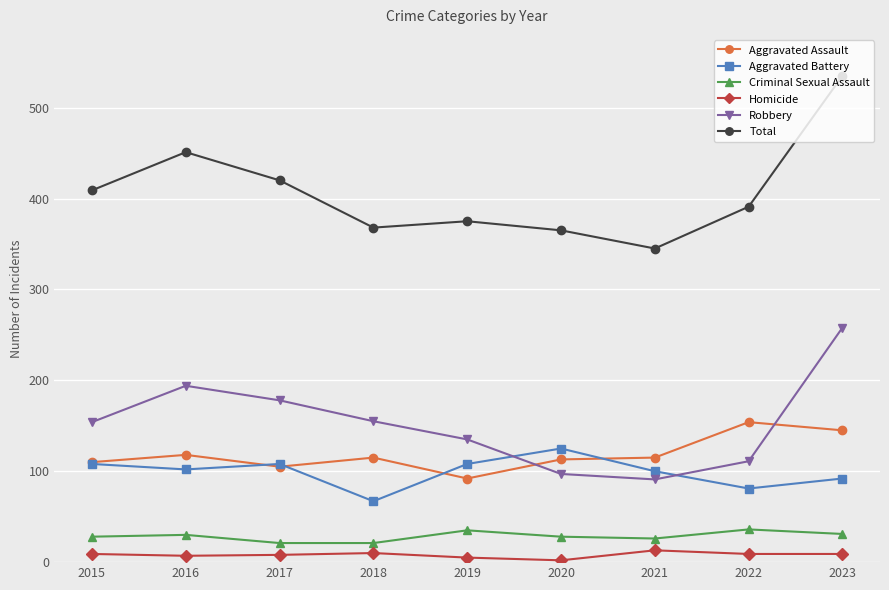

At which category does Aggravated Assault reach its first local peak?

2016